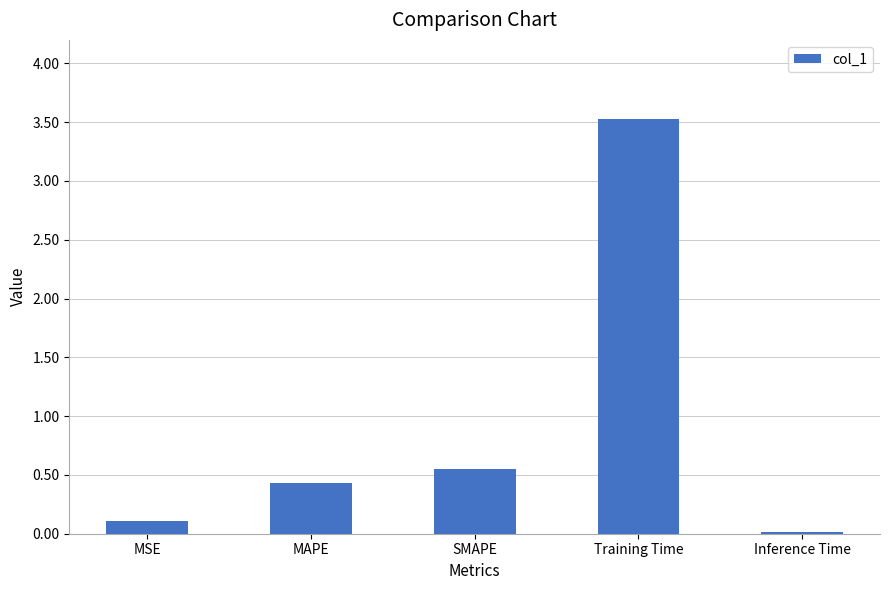

What is the change in value from MSE to Inference Time?

-0.1